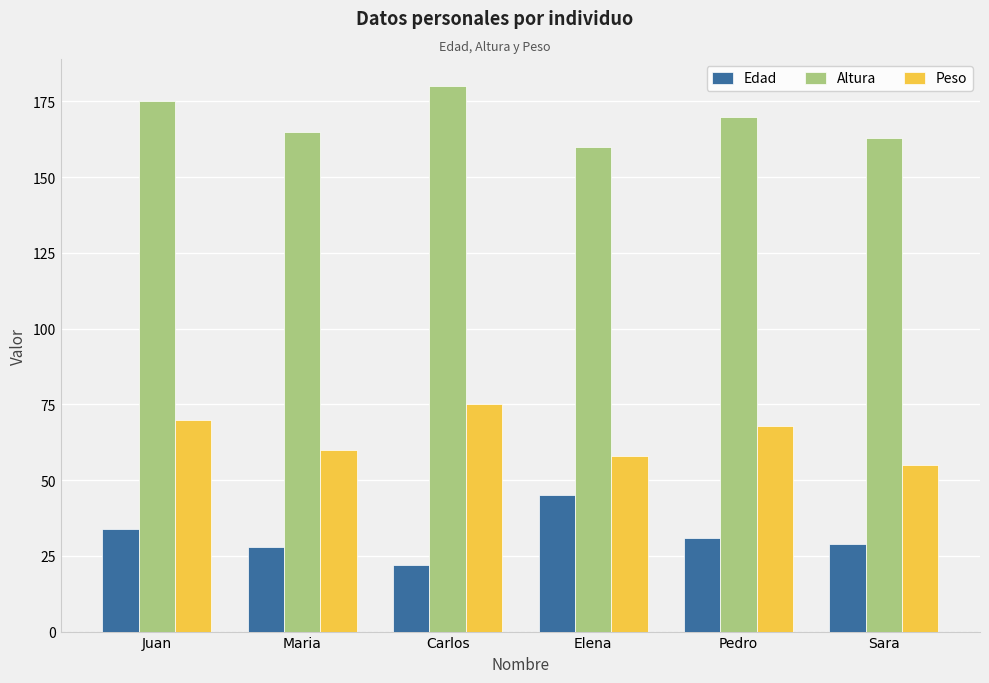

Is it true that Altura equals 225 at Maria?

False